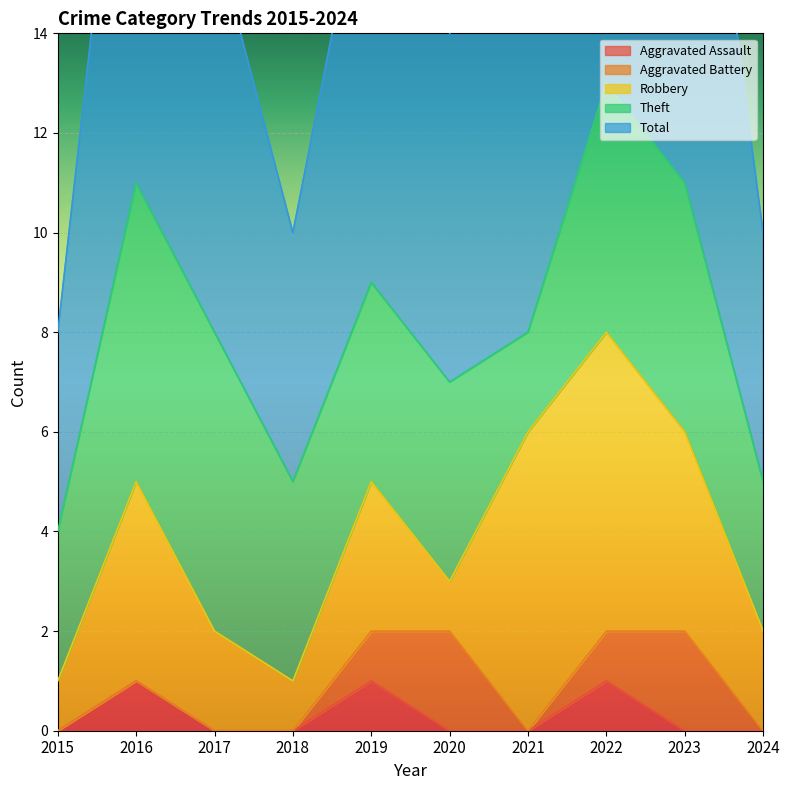

True or false: Theft and Aggravated Battery intersect in this chart.

False